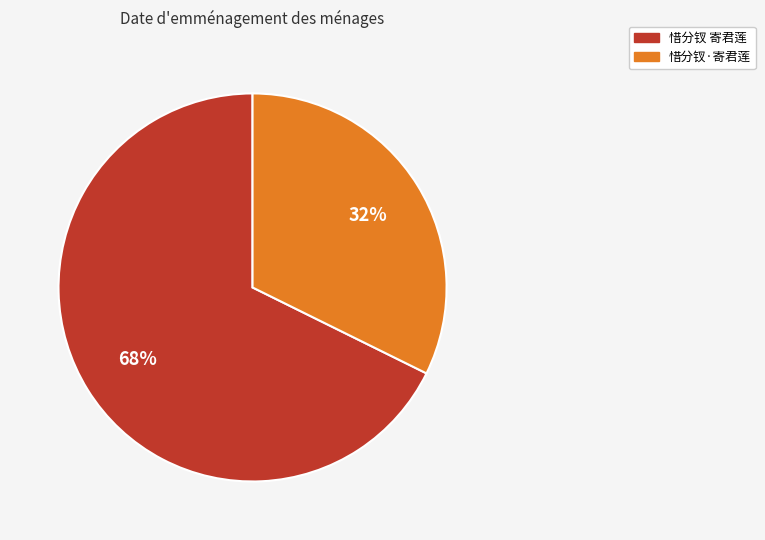

Is it true that 惜分钗 寄君莲 is 61% of the pie?

False